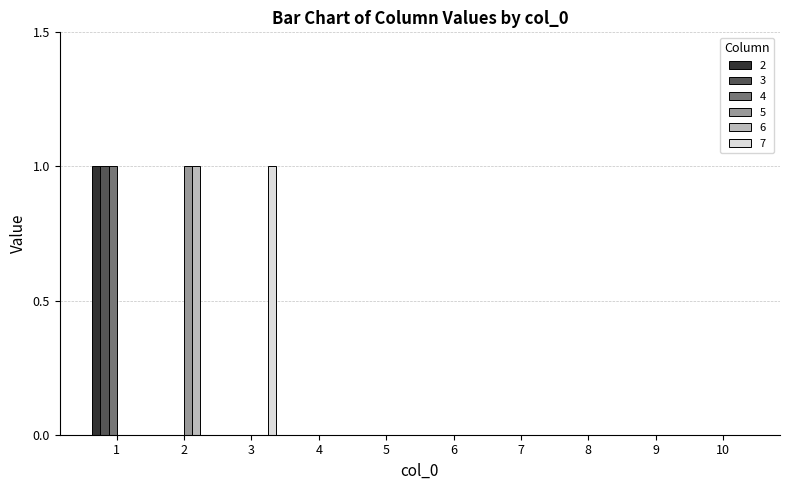

True or false: 7 has a value of 0 at 7.

True